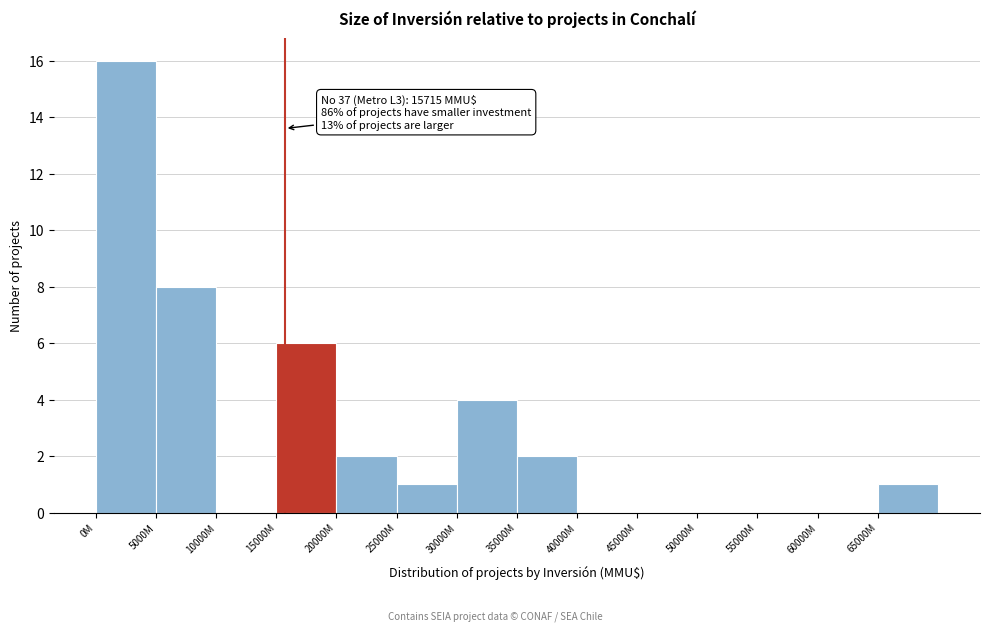

Reading left to right, what are all the values shown in this chart?

0M=16	5000M=8	10000M=0	15000M=6	20000M=2	25000M=1	30000M=4	35000M=2	40000M=0	45000M=0	50000M=0	55000M=0	60000M=0	65000M=1